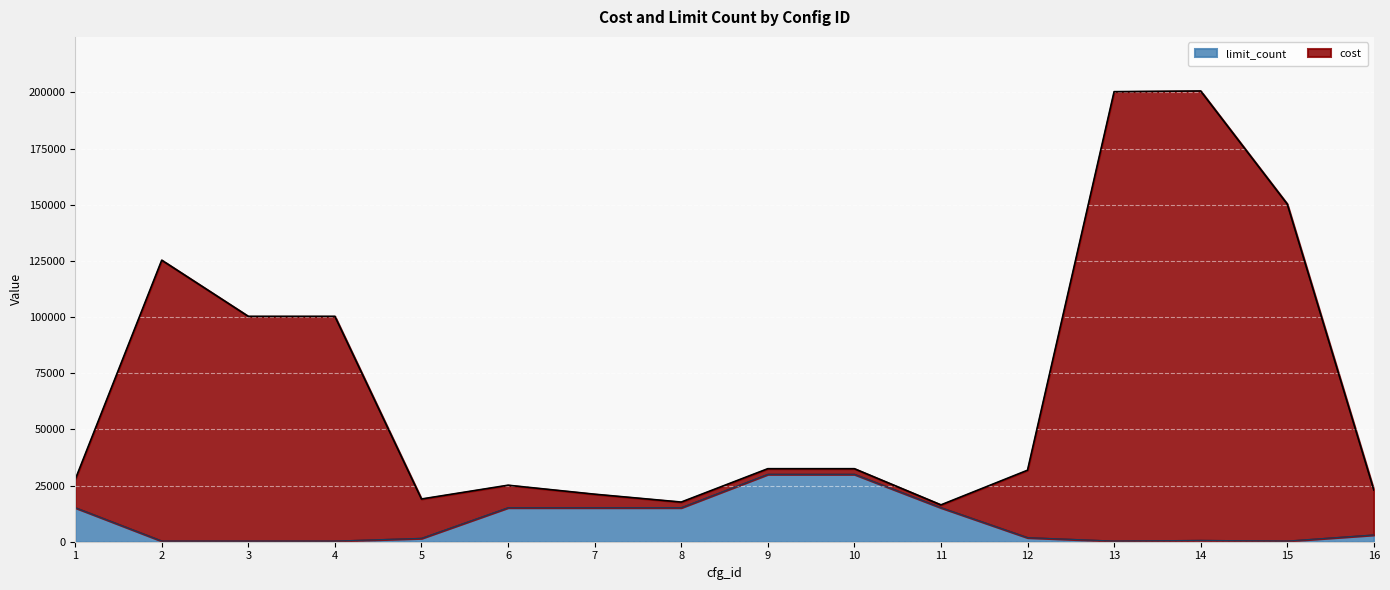

Does the chart display data point markers on the line(s)?

No